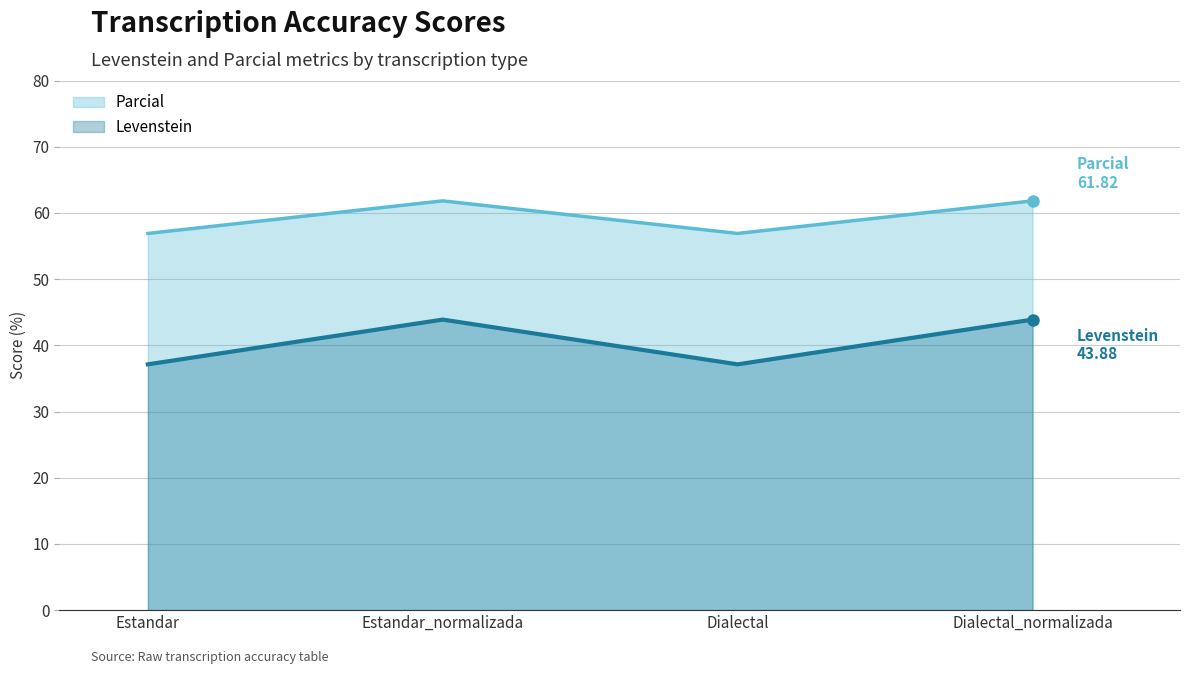

What is the approximate value of Levenstein at Estandar_normalizada?

43.9